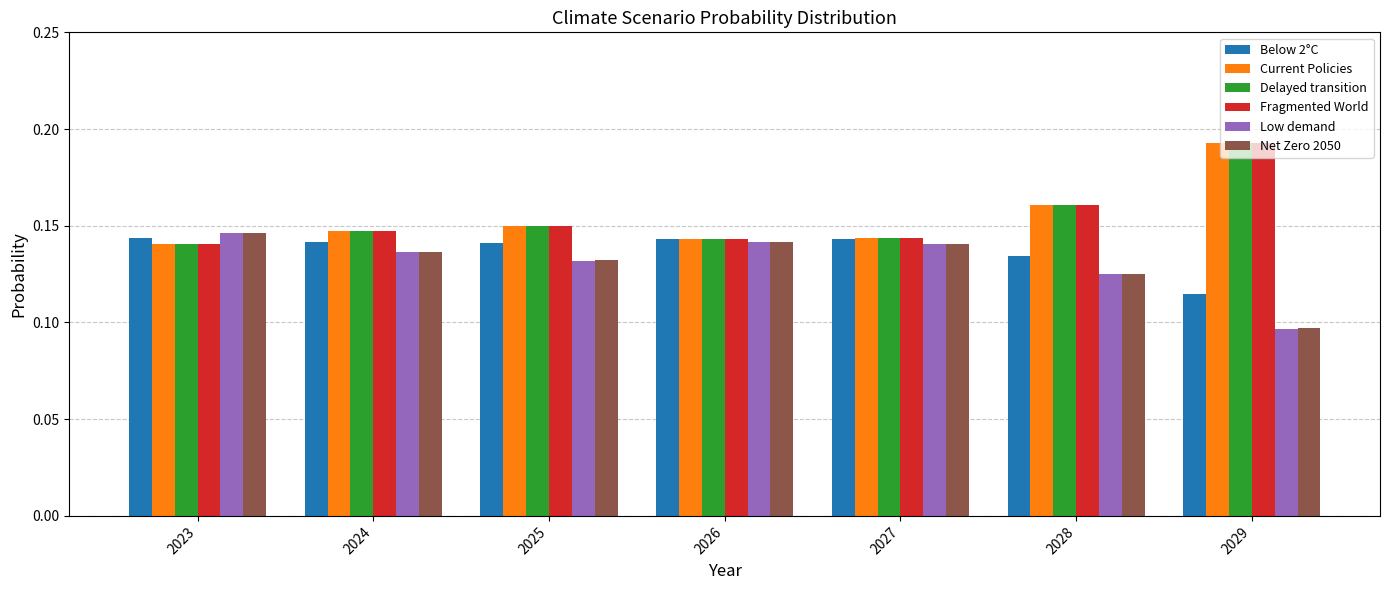

Are the bars horizontal?

No